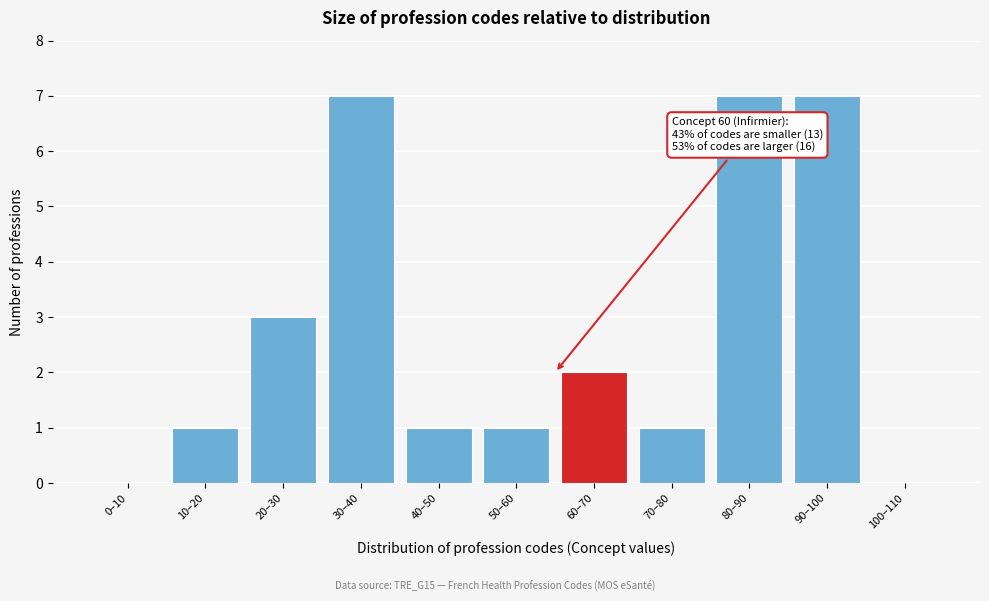

Reading left to right, list all the values displayed in this chart.

0–10=0	10–20=1	20–30=3	30–40=7	40–50=1	50–60=1	60–70=2	70–80=1	80–90=7	90–100=7	100–110=0